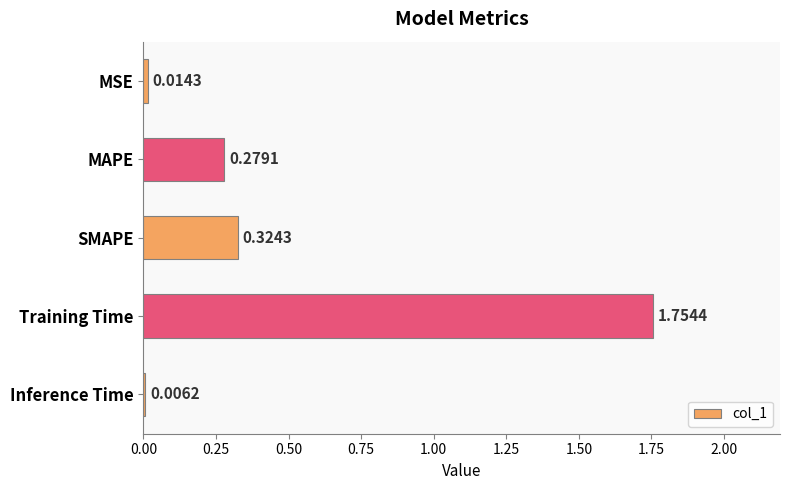

What is the sum of the values at Training Time and SMAPE?

2.1